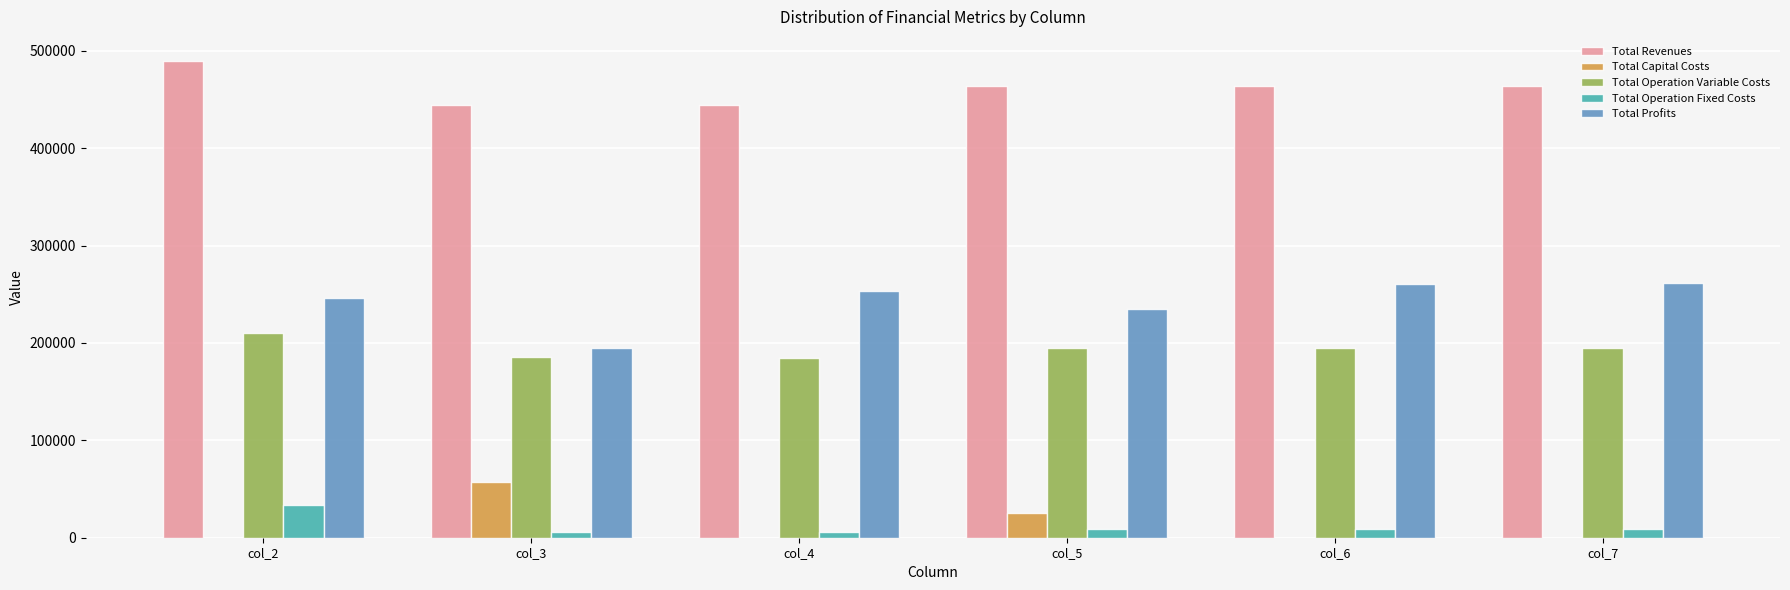

What is the maximum value shown in the chart?

489897.0